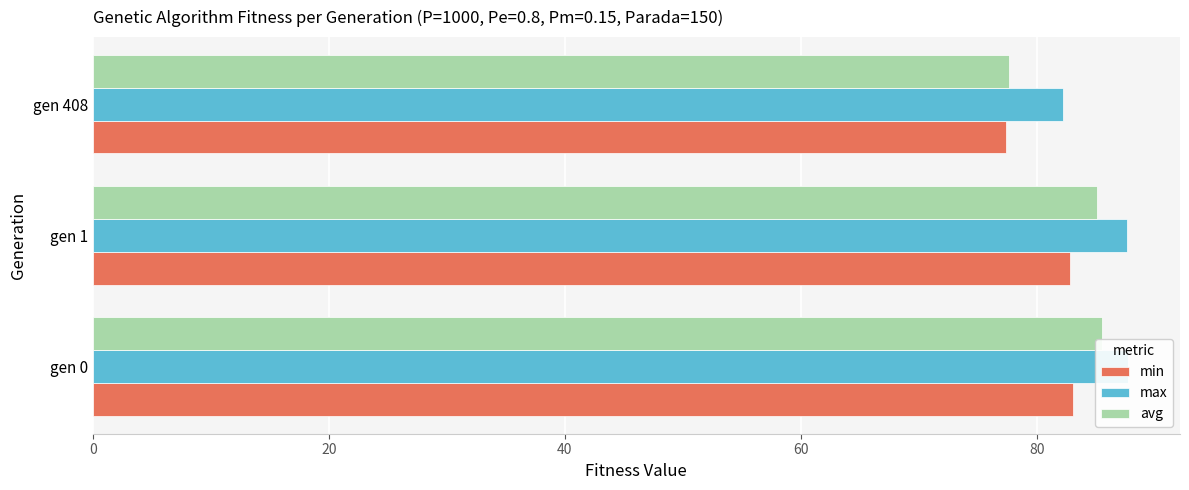

What is the minimum value shown in the chart?

77.4